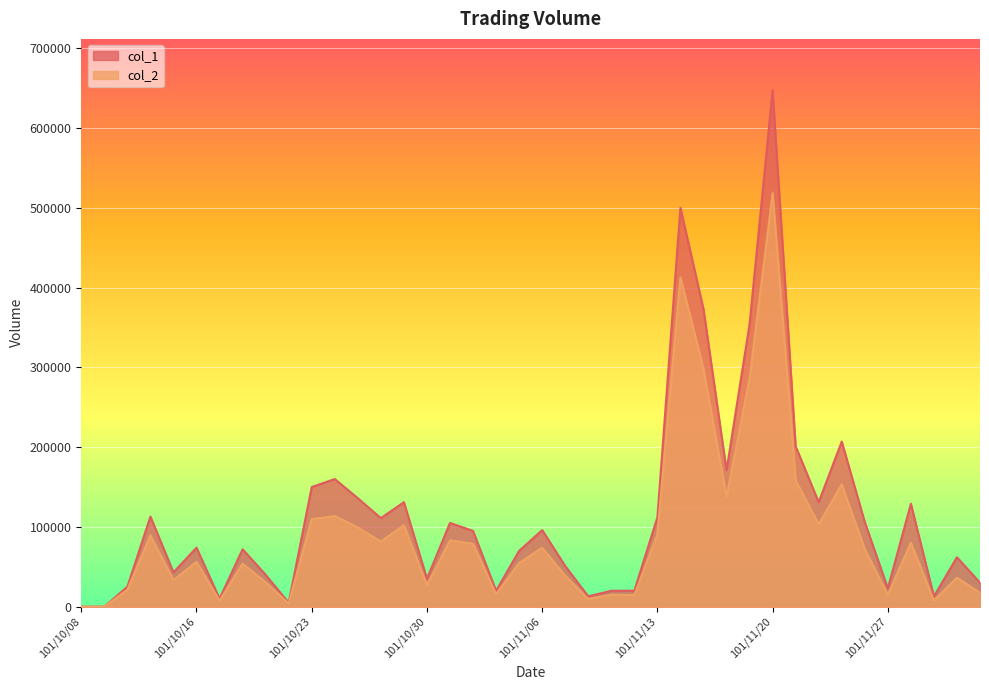

What is the sum of the col_1 values at 101/11/13 and 101/11/01?

207000